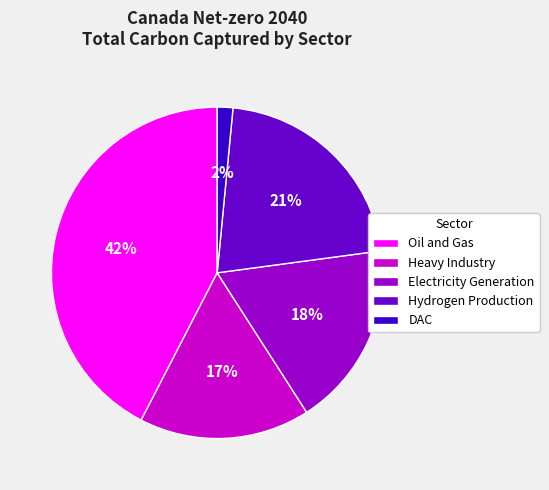

Is there any slice that represents more than half of the pie?

No